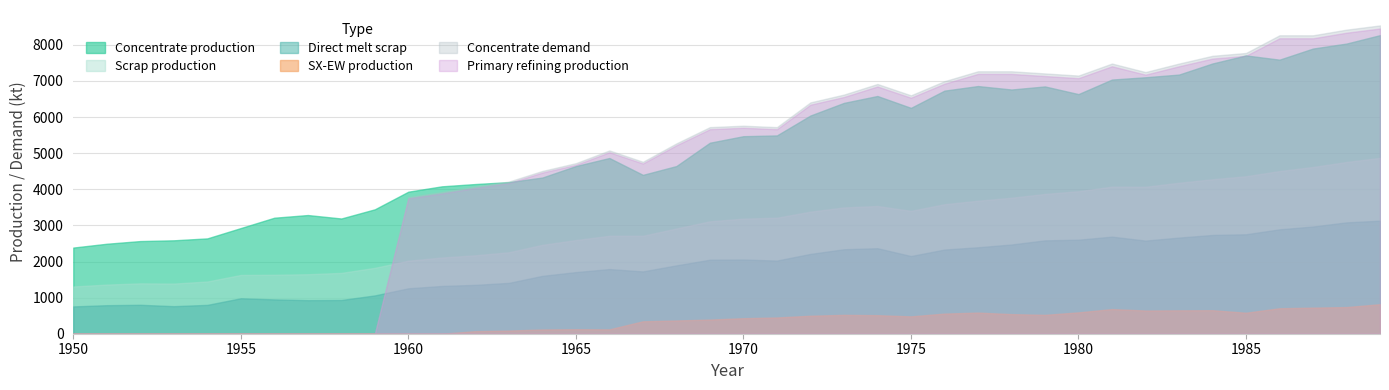

Is the value of SX-EW production at 1985 greater than the value of Concentrate production at 1980?

No